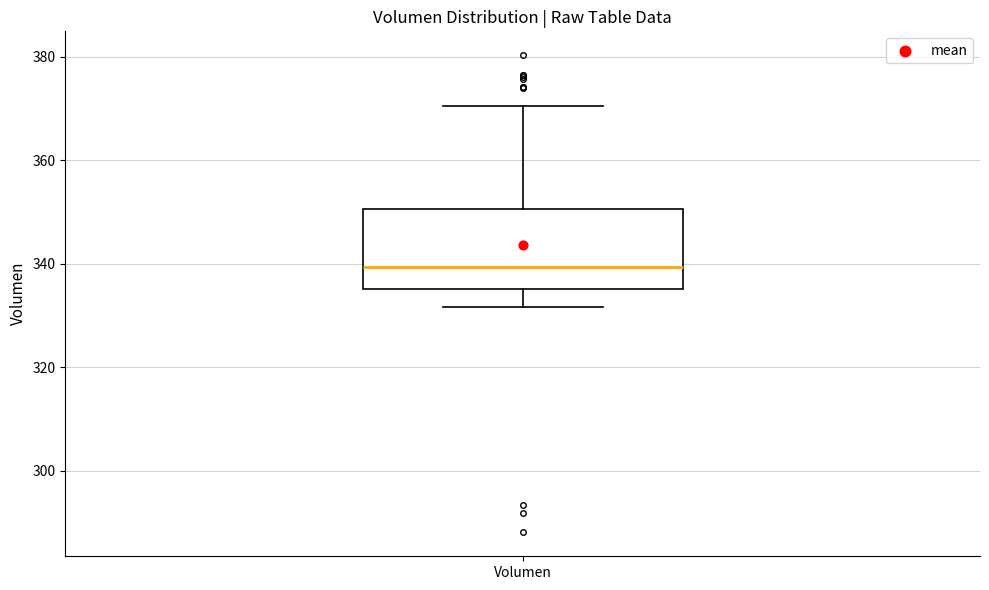

Transcribe this box plot: give where the median line is, the range the box spans, and where the two whiskers end, as read against the y-axis. The values are not printed on the chart, so give them approximately, as read against the axis.

median 340, box 336 to 350, whiskers 332 to 370